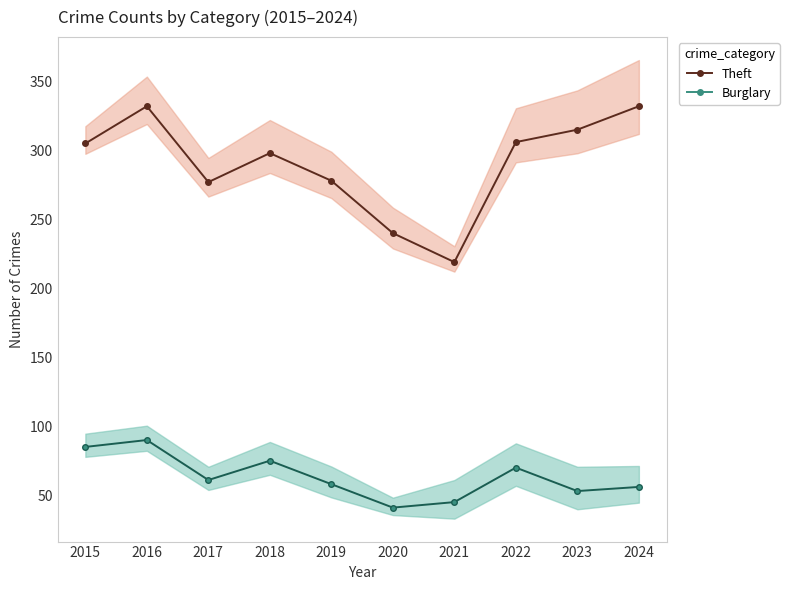

What is the value of the Theft point at the 2nd from the left?

332